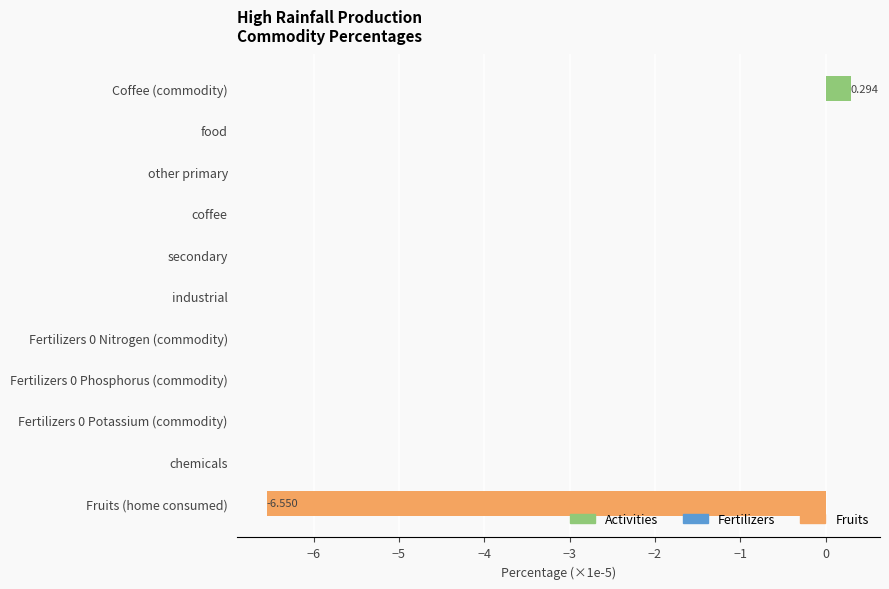

Which has a higher value, Fertilizers 0 Potassium (commodity) or Coffee (commodity)?

Coffee (commodity)